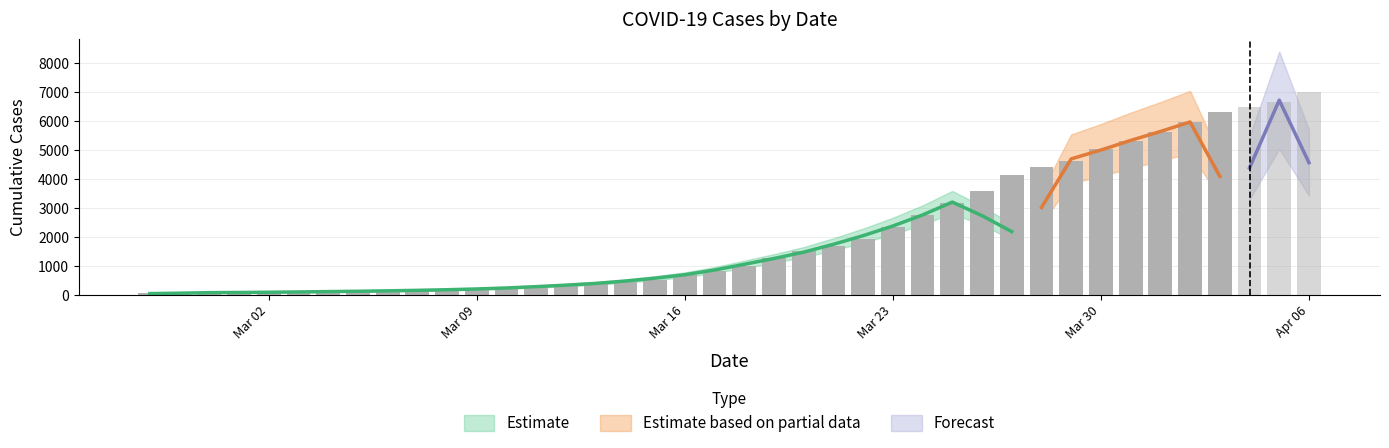

Read the value at 2020-03-11, to the nearest 100.

300